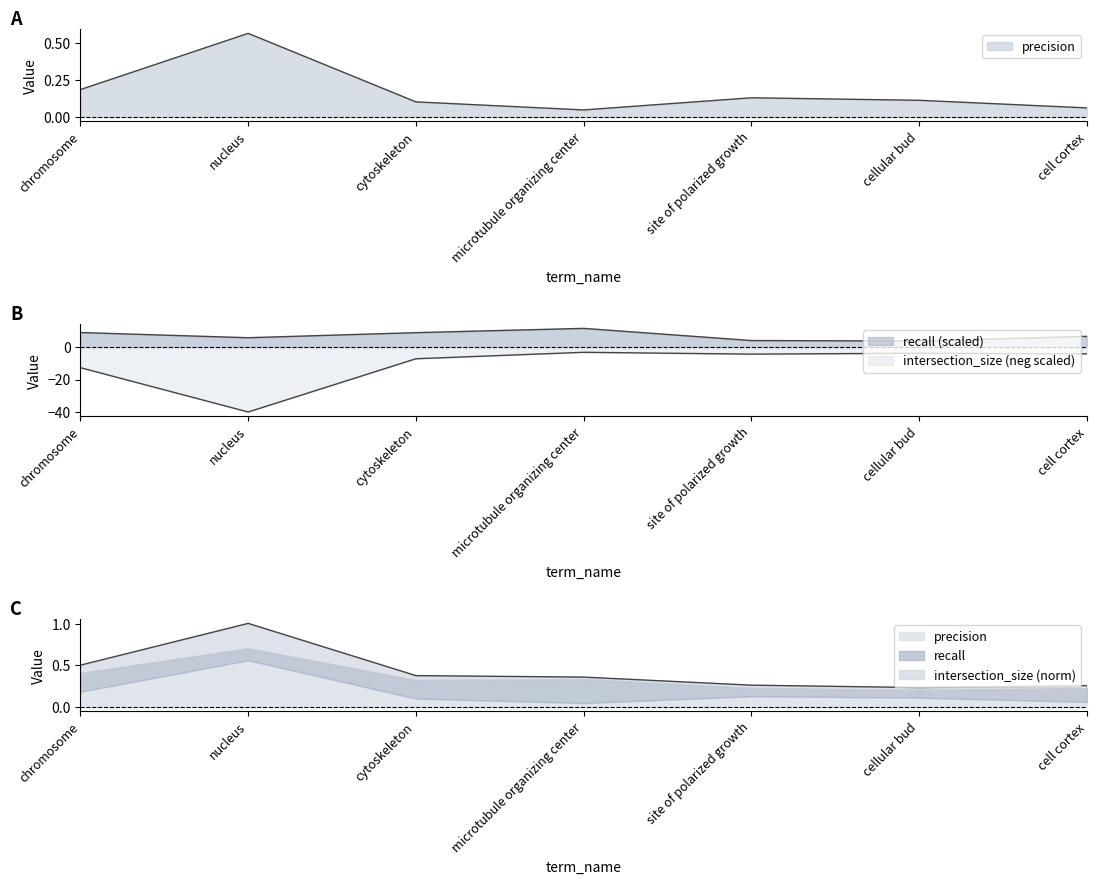

Reading right to left, extract all data points from this chart.

precision: cell cortex=0.1	cellular bud=0.1	site of polarized growth=0.1	microtubule organizing center=0.0	cytoskeleton=0.1	nucleus=0.6	chromosome=0.2
recall: cell cortex=6.6	cellular bud=3.7	site of polarized growth=4.0	microtubule organizing center=11.5	cytoskeleton=8.9	nucleus=5.8	chromosome=9.0
intersection_size: cell cortex=-4.2	cellular bud=-3.8	site of polarized growth=-4.4	microtubule organizing center=-3.2	cytoskeleton=-7.2	nucleus=-40.0	chromosome=-12.7